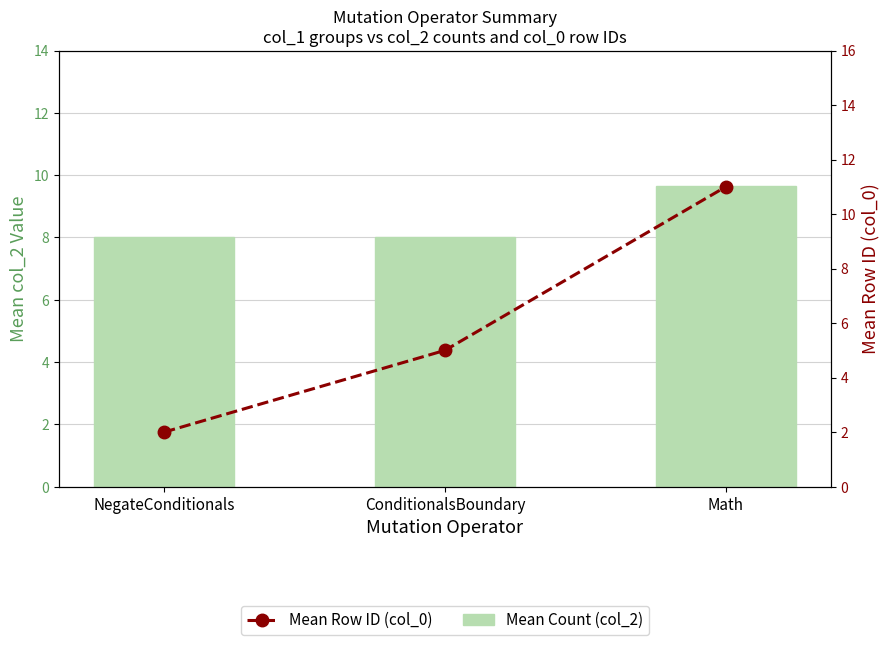

True or false: Mean Count (col_2) has a value of 8.0 at ConditionalsBoundary.

True